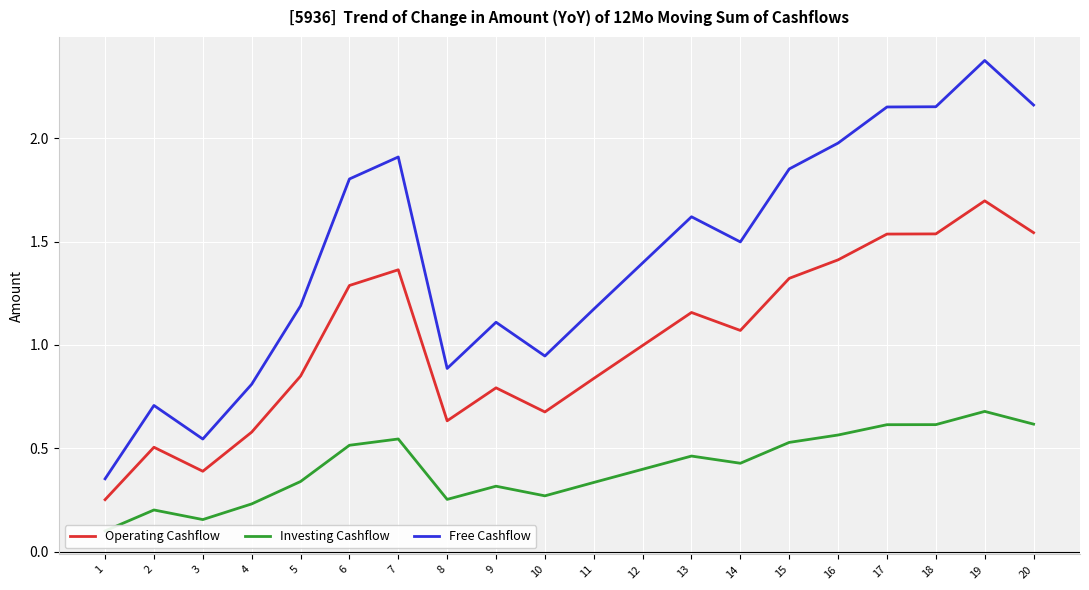

How many interior local valleys does the Operating Cashflow series have?

4